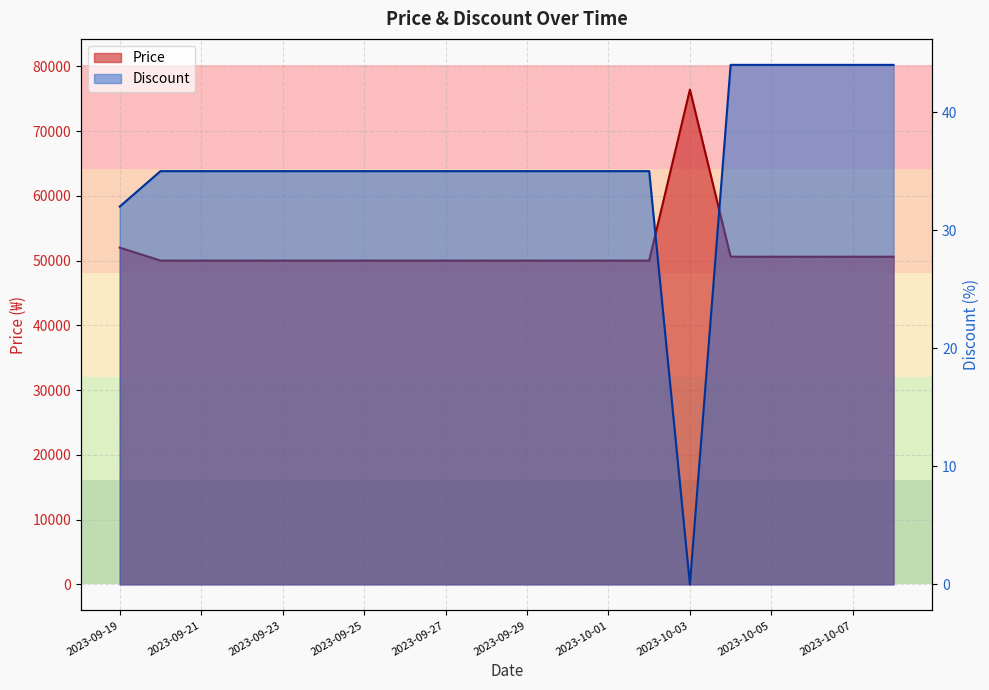

Between 2023-09-30 and 2023-10-02, which series saw the biggest shift?

Price